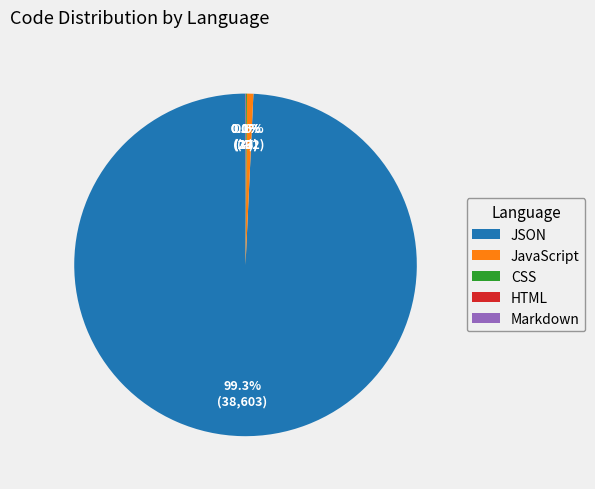

What is the largest slice in the pie chart?

JSON